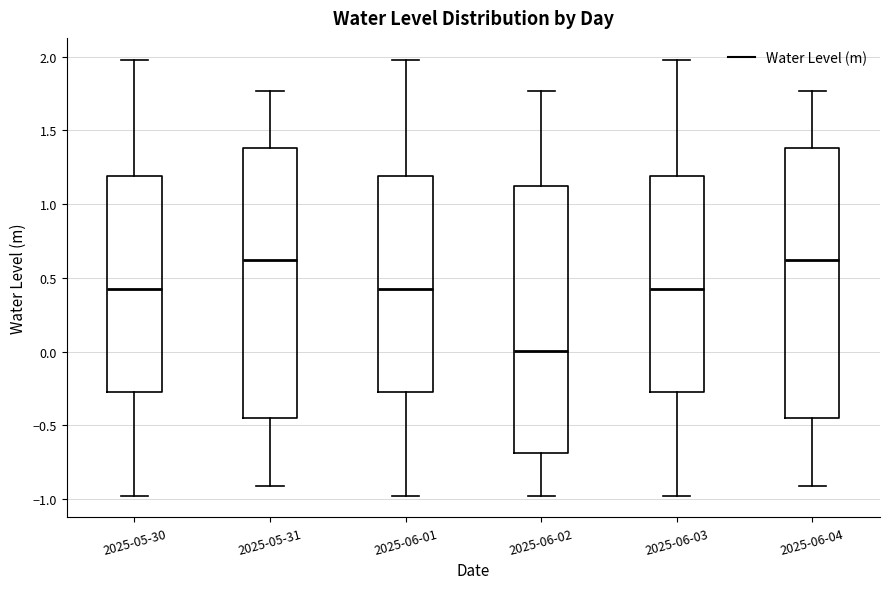

Reading left to right, read every box against the y-axis: the position of its median line, the range the box covers, and the ends of its whiskers. The values are not printed on the chart, so give them approximately, as read against the axis.

2025-05-30: median 0.40, box -0.30 to 1.20, whiskers -1.00 to 2.00
2025-05-31: median 0.60, box -0.45 to 1.40, whiskers -0.90 to 1.75
2025-06-01: median 0.40, box -0.30 to 1.20, whiskers -1.00 to 2.00
2025-06-02: median 0.00, box -0.70 to 1.10, whiskers -1.00 to 1.75
2025-06-03: median 0.40, box -0.30 to 1.20, whiskers -1.00 to 2.00
2025-06-04: median 0.60, box -0.45 to 1.40, whiskers -0.90 to 1.75